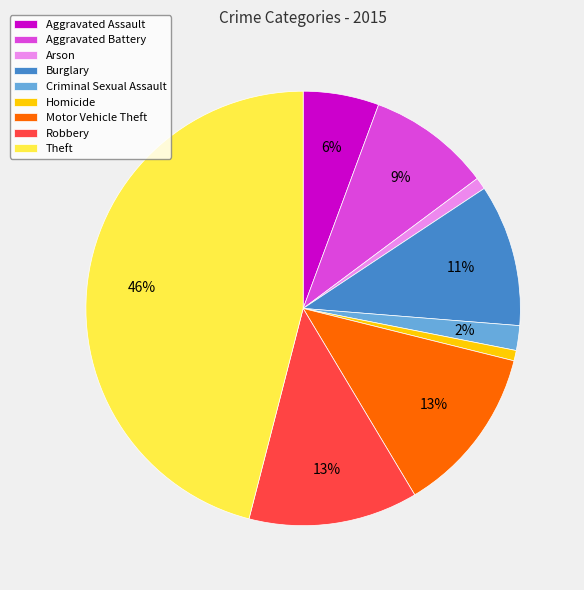

The Motor Vehicle Theft slice represents 26% of the pie. True or false?

False